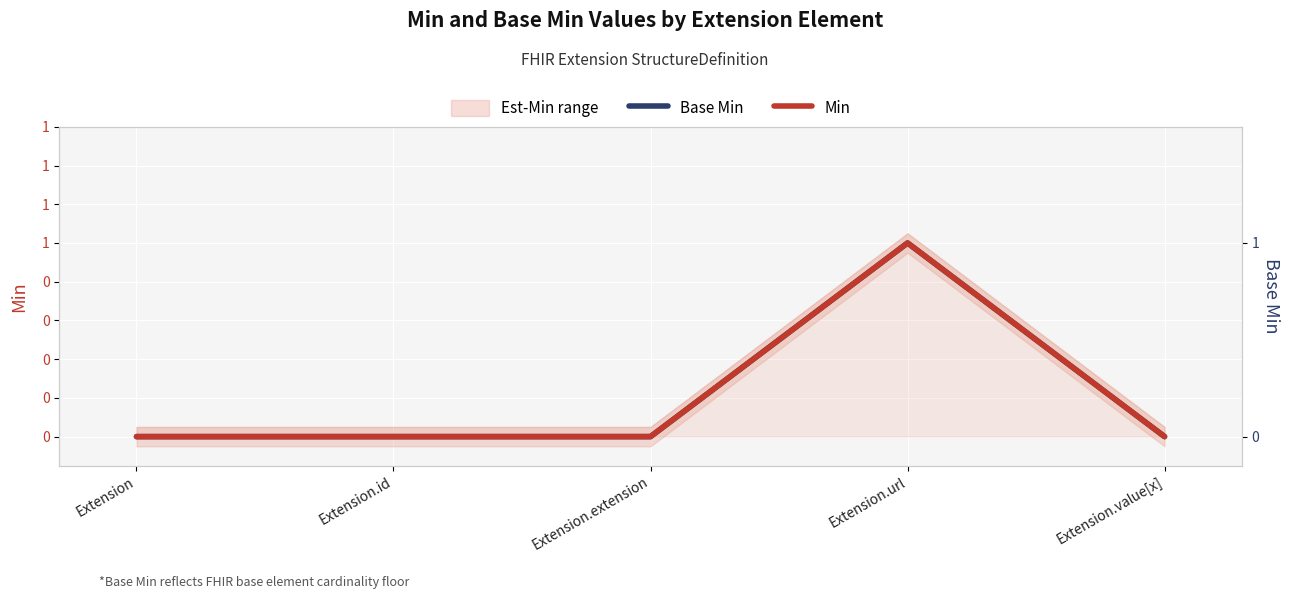

Which series has the largest range (max minus min)?

Base Min